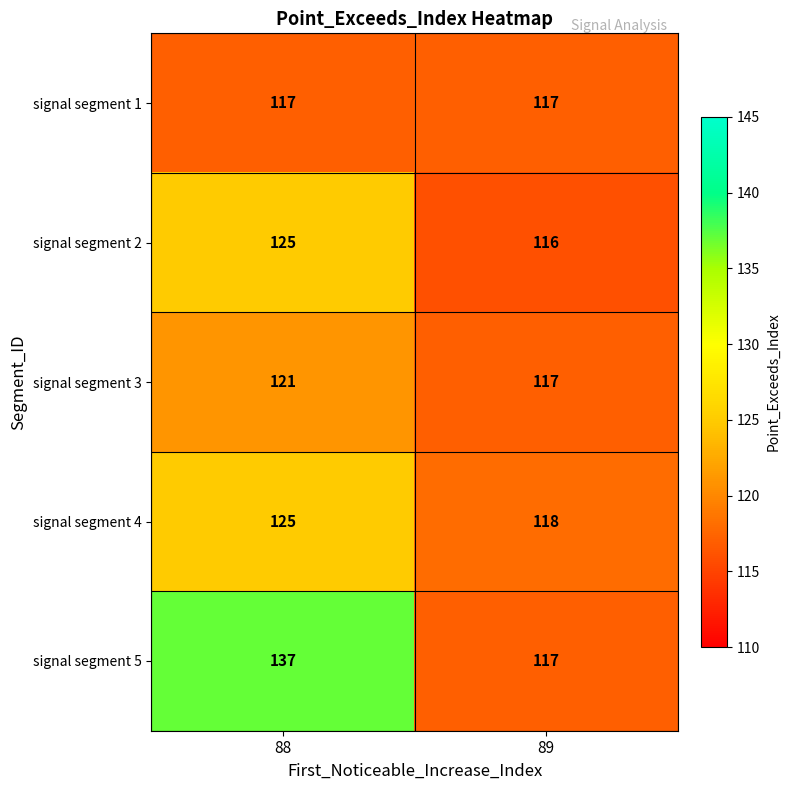

Reading left to right, list all the values displayed in this chart.

signal segment 1: 117	117
signal segment 2: 125	116
signal segment 3: 121	117
signal segment 4: 125	118
signal segment 5: 137	117